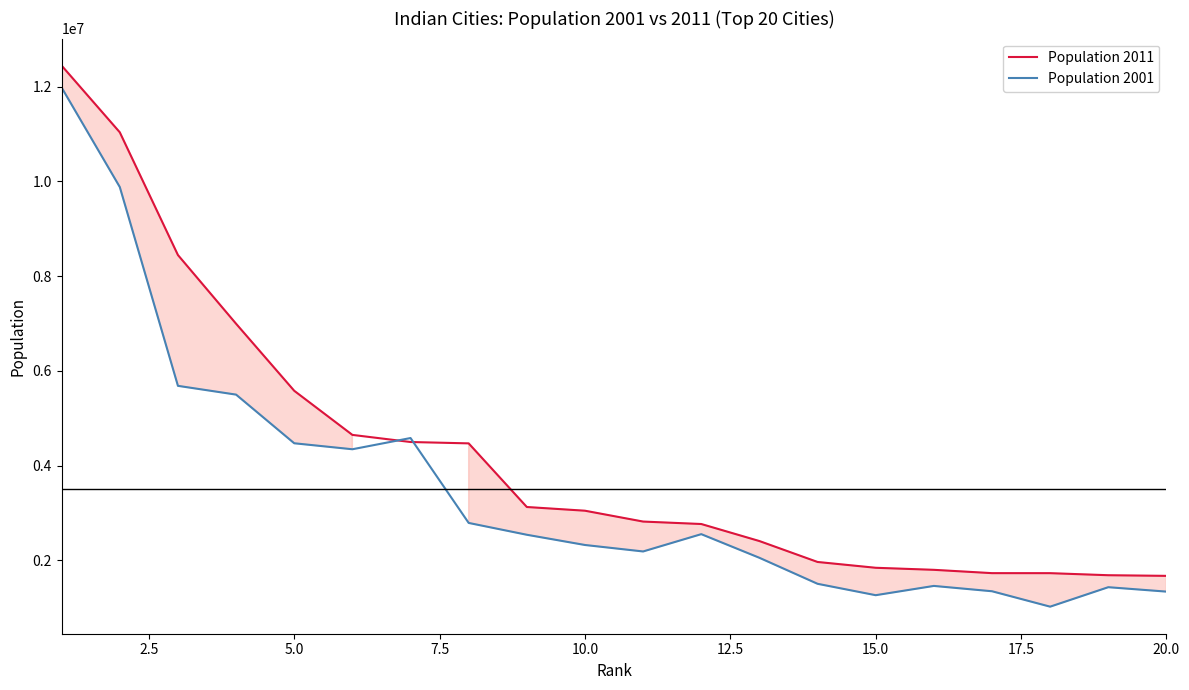

Read the Population 2011 value at 20.0, to the nearest 100.

1670800